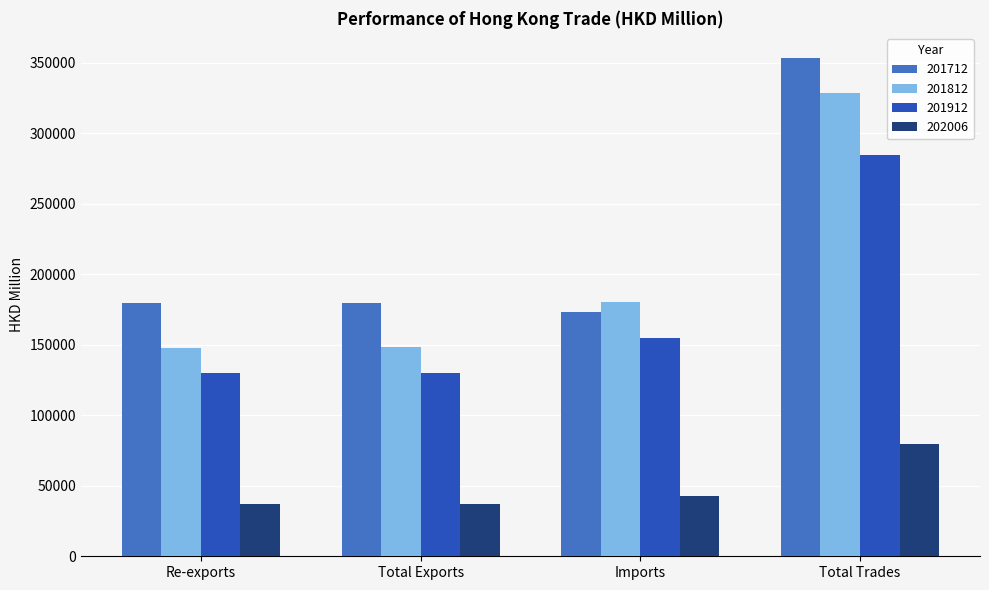

Is it true that 201712 equals 508796.8 at Total Trades?

False